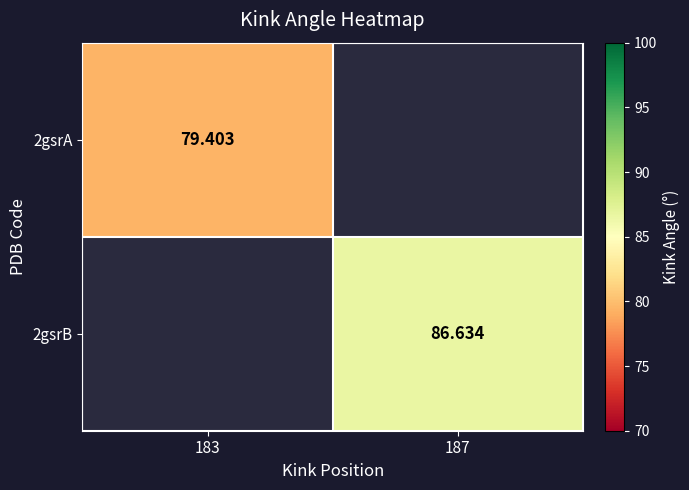

Is the value of 2gsrB at 187 greater than the value of 2gsrA at 183?

Yes